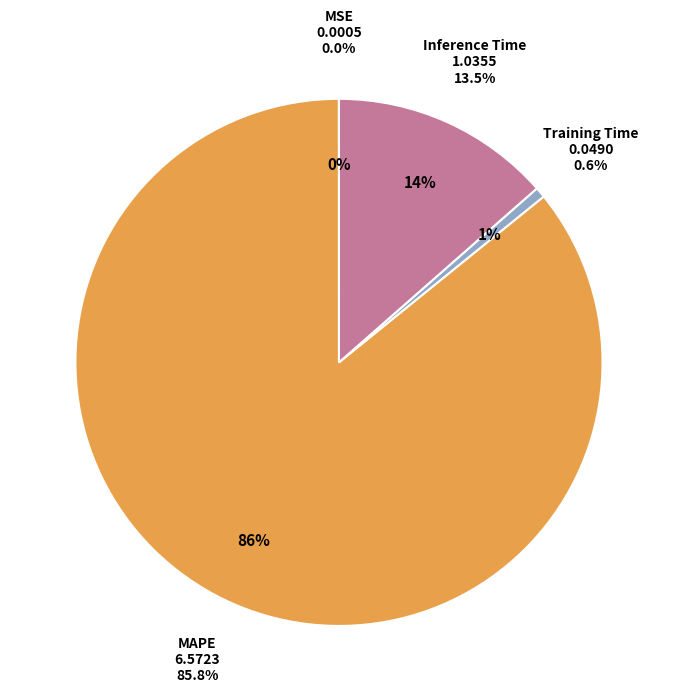

Is it true that MAPE is 94% of the pie?

False